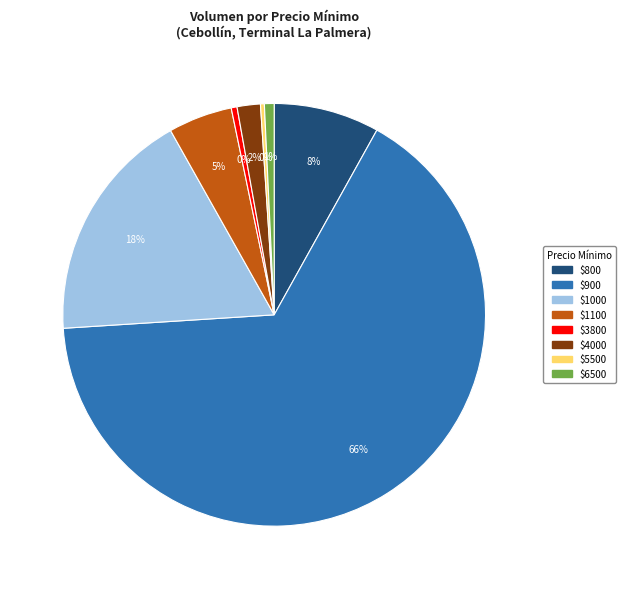

Count the number of slices in the pie.

8